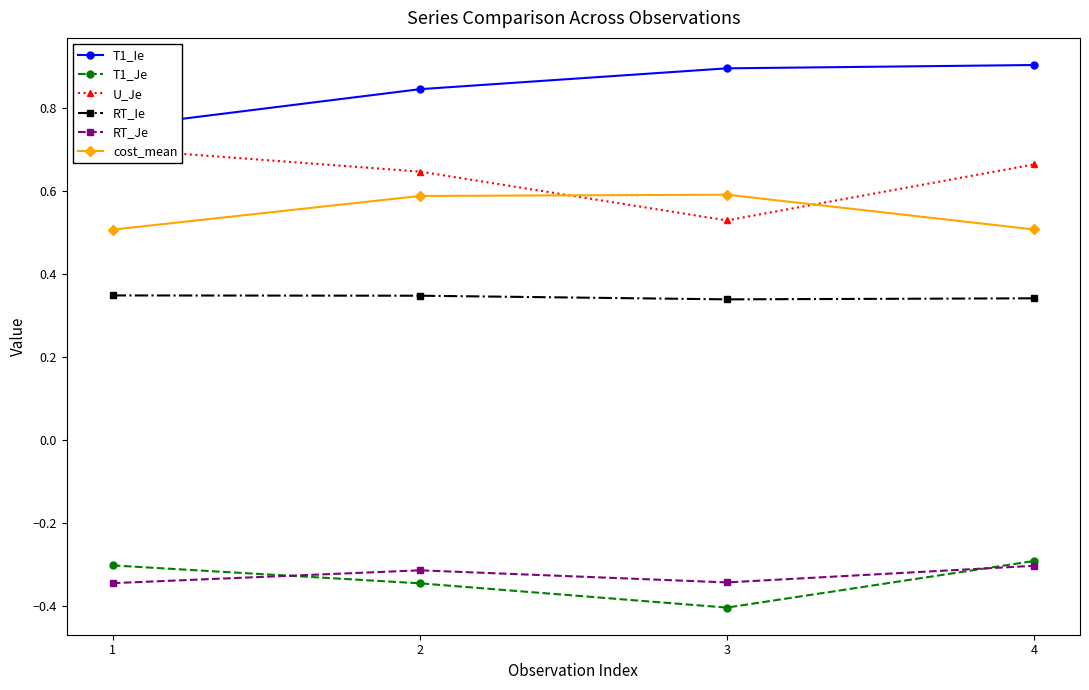

Rank the series at 3 from highest to lowest value.

T1_Ie, cost_mean, U_Je, RT_Ie, RT_Je, T1_Je